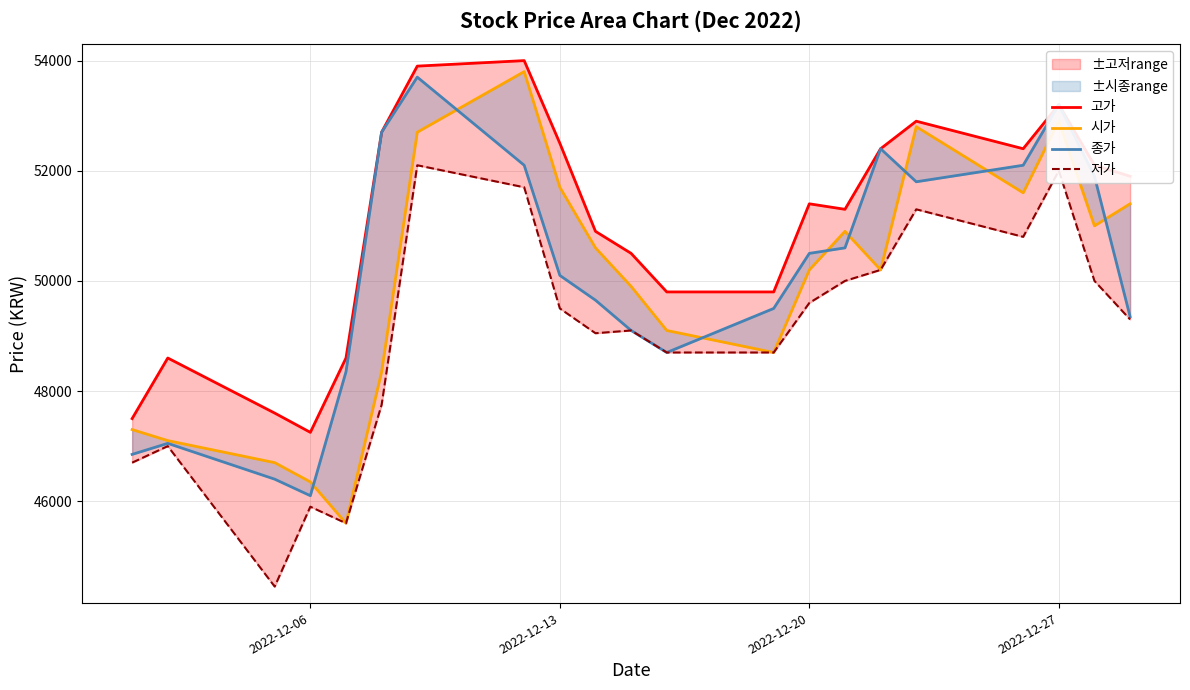

What is the sum of all 시가 values?

1048900